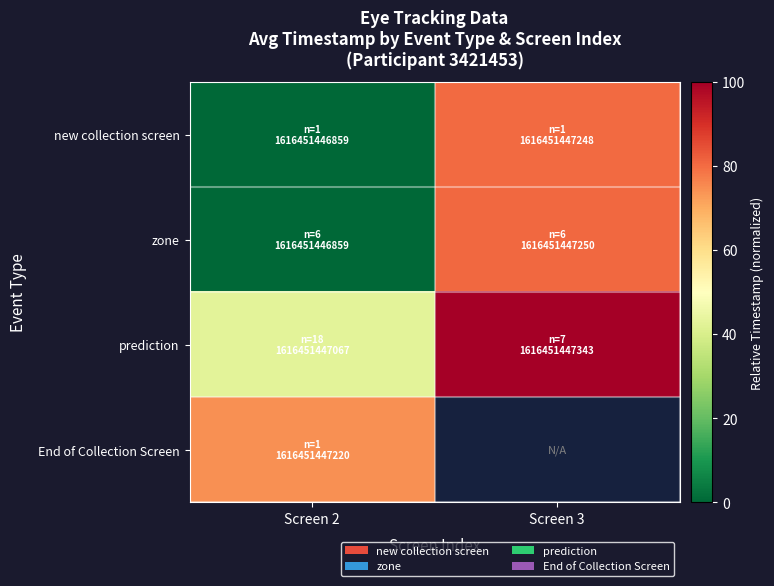

Between Screen 3 and Screen 2, which is larger?

Screen 3